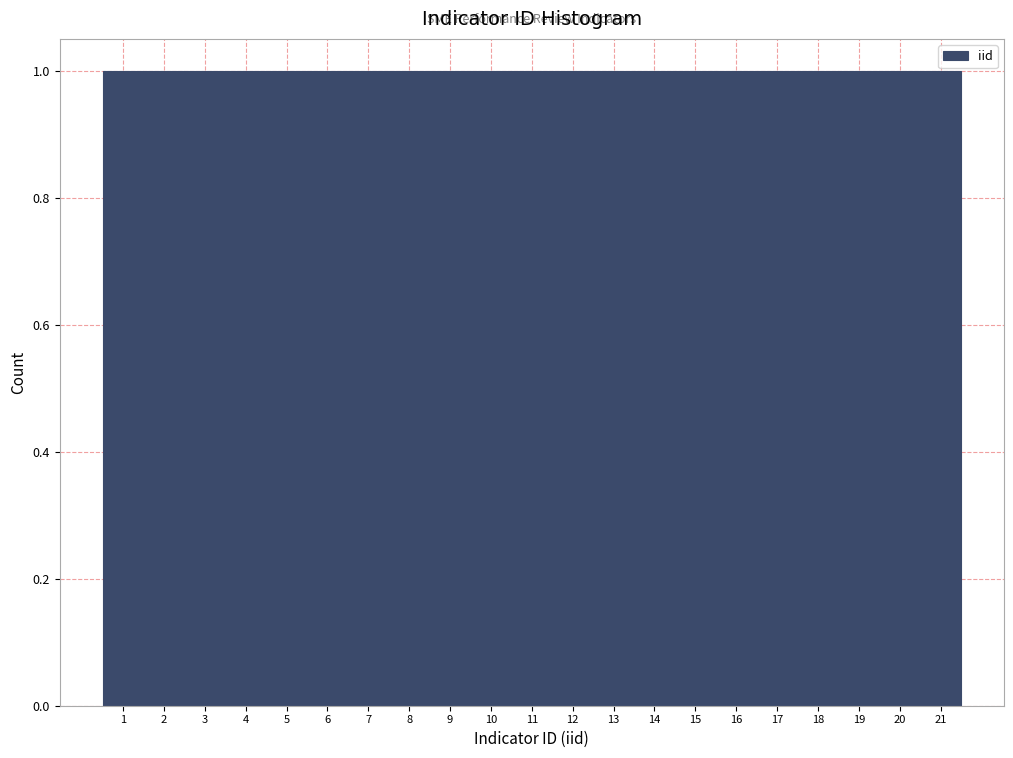

Reading left to right, transcribe this chart: for each bar, give the range it covers on the x-axis and its height. The values are not printed on the chart, so give them approximately, as read against the axis.

0.5 to 1.5: 1
1.5 to 2.5: 1
2.5 to 3.5: 1
3.5 to 4.5: 1
4.5 to 5.5: 1
5.5 to 6.5: 1
6.5 to 7.5: 1
7.5 to 8.5: 1
8.5 to 9.5: 1
9.5 to 10.5: 1
10.5 to 11.5: 1
11.5 to 12.5: 1
12.5 to 13.5: 1
13.5 to 14.5: 1
14.5 to 15.5: 1
15.5 to 16.5: 1
16.5 to 17.5: 1
17.5 to 18.5: 1
18.5 to 19.5: 1
19.5 to 20.5: 1
20.5 to 21.5: 1